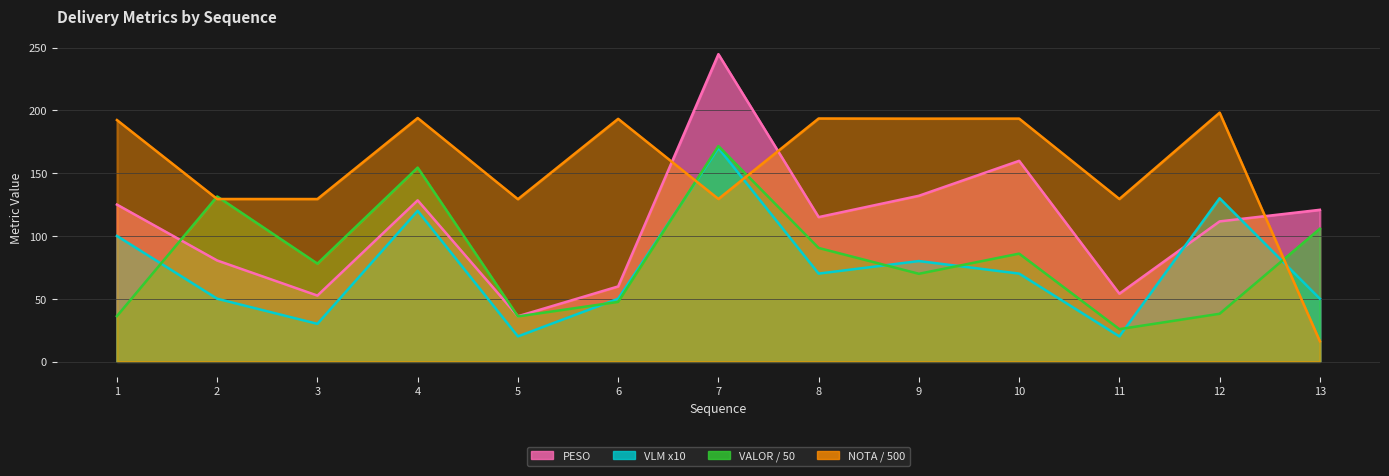

Count the number of data series in this chart.

4